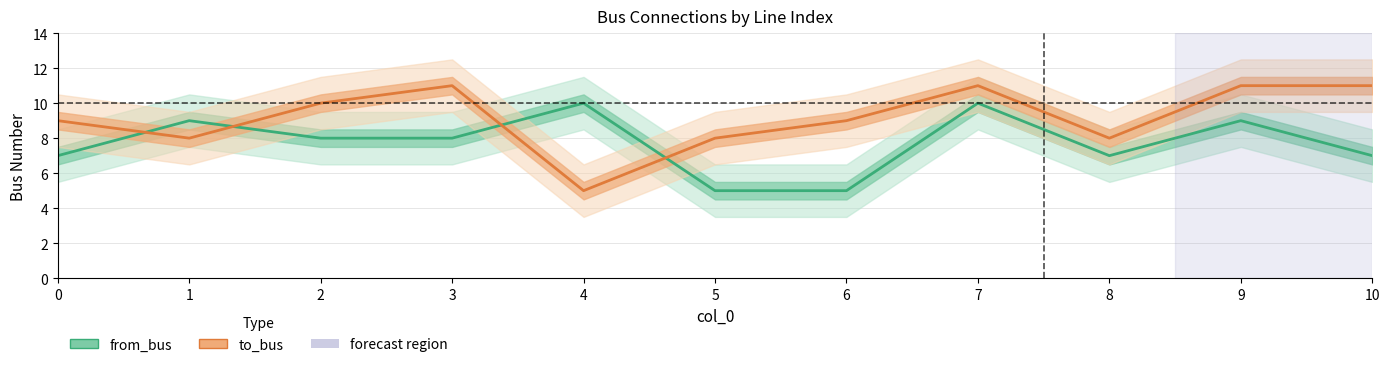

Reading left to right, transcribe all the data shown in this chart.

from_bus: 7	9	8	8	10	5	5	10	7	9	7
to_bus: 9	8	10	11	5	8	9	11	8	11	11